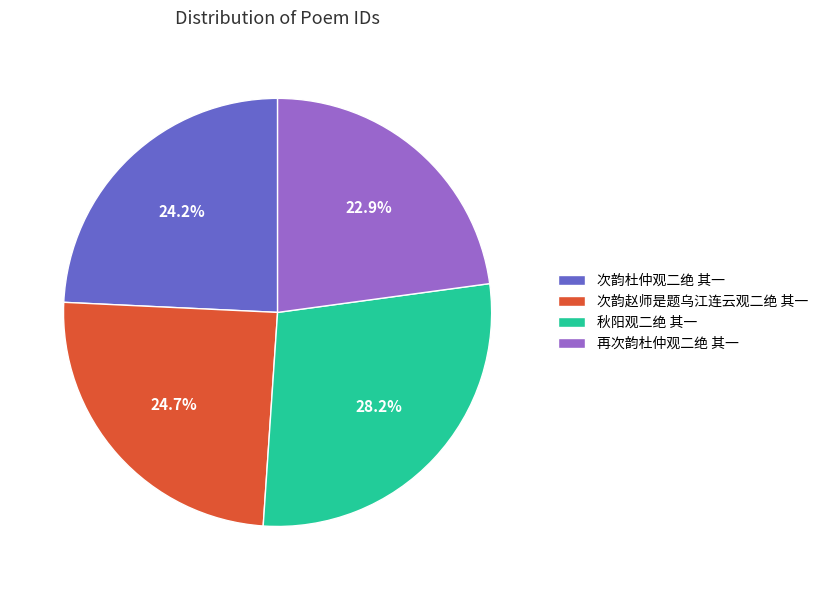

Which slice is the largest?

秋阳观二绝 其一